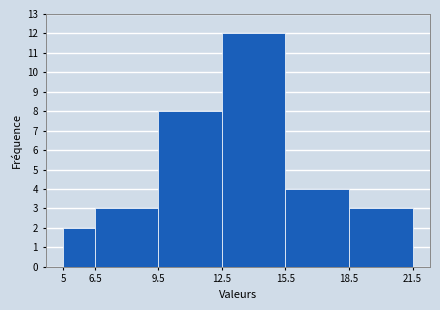

Reading left to right, list every bar in this chart as the range it spans on the x-axis followed by its height. The values are not printed on the chart, so give them approximately, as read against the axis.

5 to 6.5: 2
6.5 to 9.5: 3
9.5 to 12.5: 8
12.5 to 15.5: 12
15.5 to 18.5: 4
18.5 to 21.5: 3